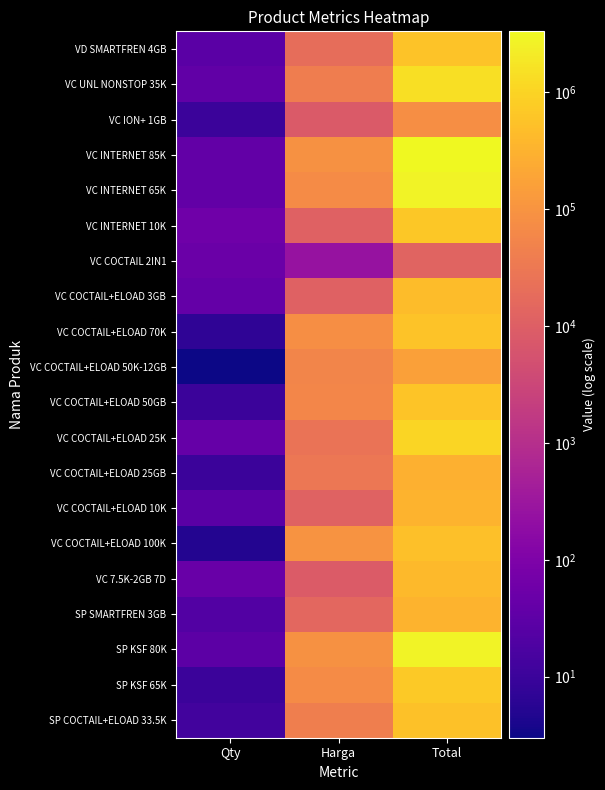

Reading right to left, what are all the values shown in this chart?

VD SMARTFREN 4GB: Total=560000	Harga=20000	Qty=28
VC UNL NONSTOP 35K: Total=1400000	Harga=40000	Qty=35
VC ION+ 1GB: Total=80000	Harga=8000	Qty=10
VC INTERNET 85K: Total=3330000	Harga=90000	Qty=37
VC INTERNET 65K: Total=2682500	Harga=72500	Qty=37
VC INTERNET 10K: Total=655500	Harga=11500	Qty=57
VC COCTAIL 2IN1: Total=12500	Harga=250	Qty=50
VC COCTAIL+ELOAD 3GB: Total=462000	Harga=11550	Qty=40
VC COCTAIL+ELOAD 70K: Total=560000	Harga=80000	Qty=7
VC COCTAIL+ELOAD 50K-12GB: Total=165000	Harga=55000	Qty=3
VC COCTAIL+ELOAD 50GB: Total=590000	Harga=59000	Qty=10
VC COCTAIL+ELOAD 25K: Total=1050000	Harga=25000	Qty=42
VC COCTAIL+ELOAD 25GB: Total=295000	Harga=29500	Qty=10
VC COCTAIL+ELOAD 10K: Total=336000	Harga=12000	Qty=28
VC COCTAIL+ELOAD 100K: Total=500000	Harga=100000	Qty=5
VC 7.5K-2GB 7D: Total=408000	Harga=8500	Qty=48
SP SMARTFREN 3GB: Total=330000	Harga=15000	Qty=22
SP KSF 80K: Total=2790000	Harga=90000	Qty=31
SP KSF 65K: Total=725000	Harga=72500	Qty=10
SP COCTAIL+ELOAD 33.5K: Total=546000	Harga=42000	Qty=13